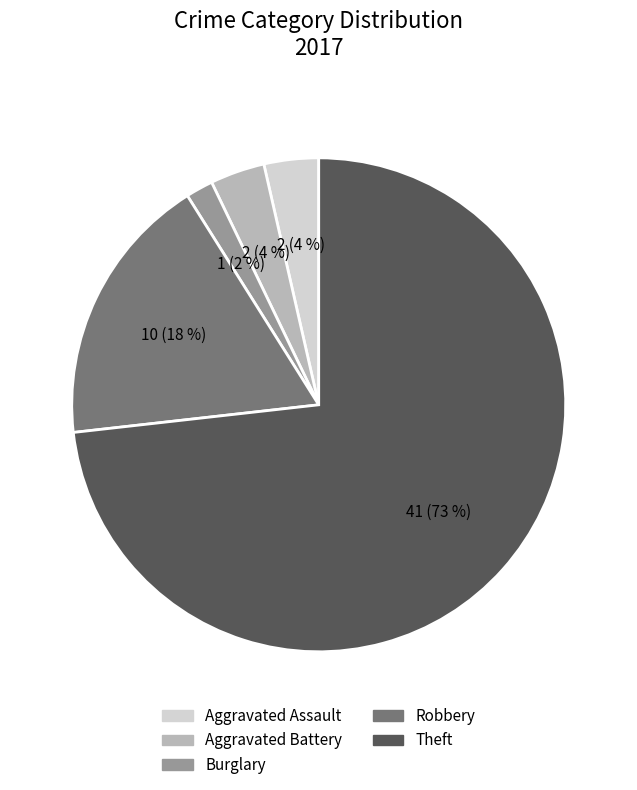

Does any single category account for the majority?

Yes